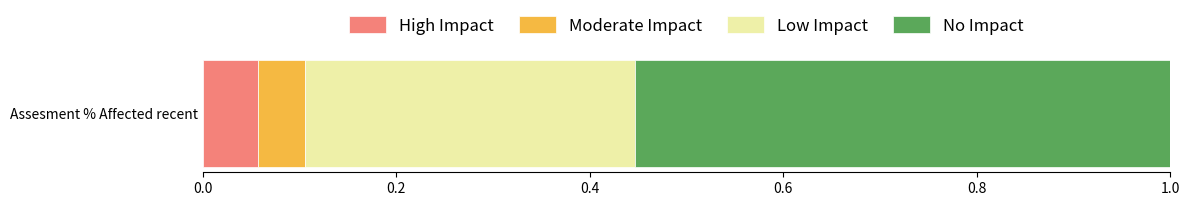

Rank the categories by High Impact value from lowest to highest.

Assesment % Affected recent